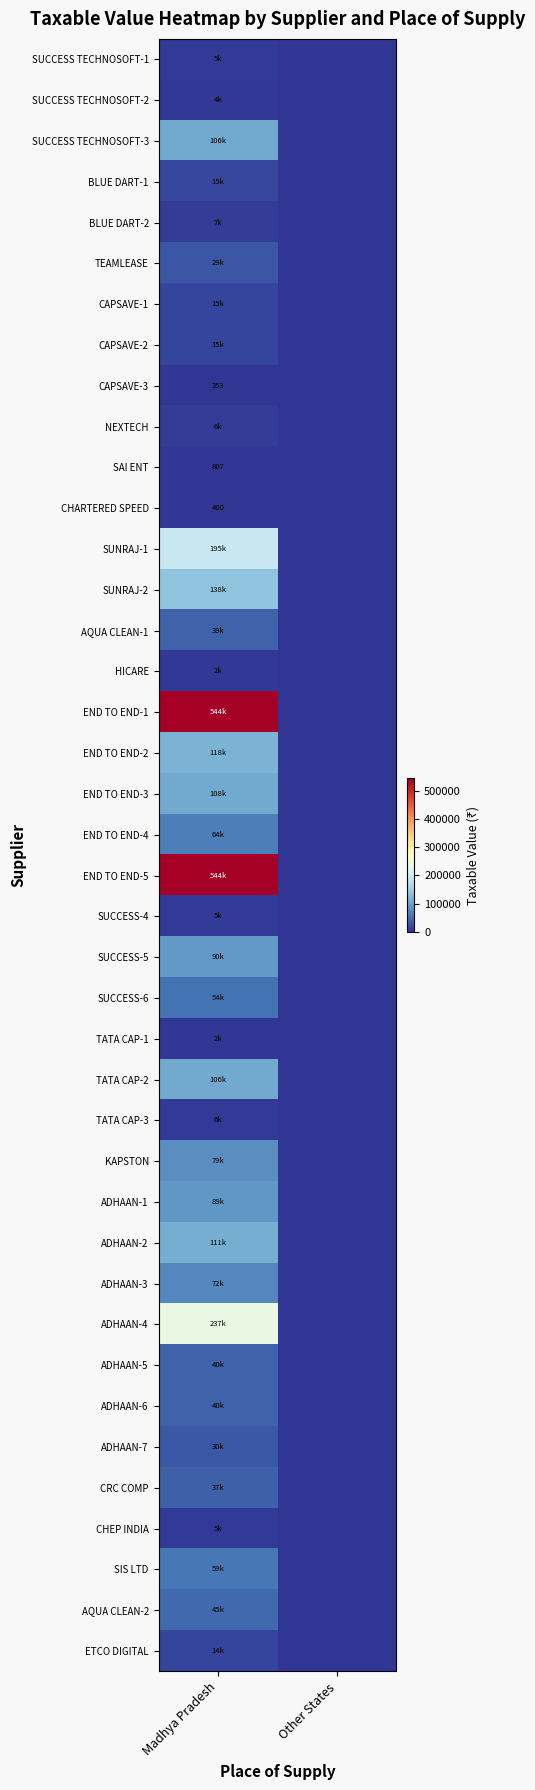

How many positive values does the SUCCESS-4 series have?

1